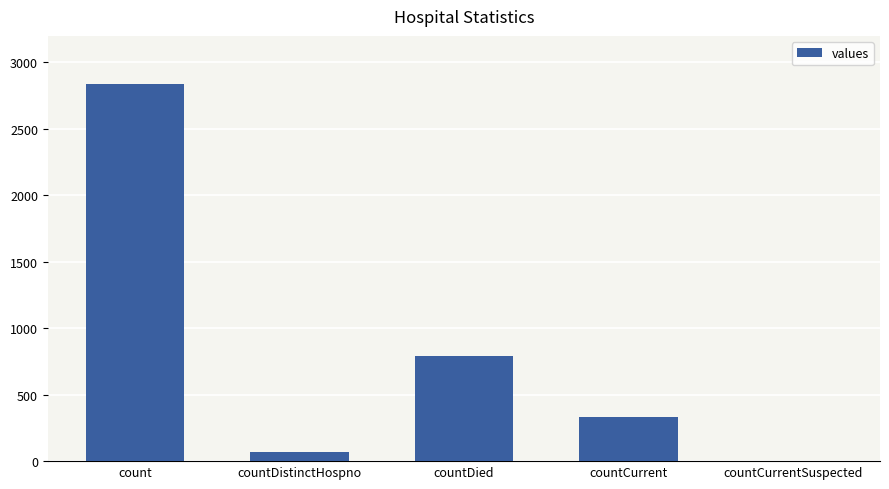

Reading left to right, extract all data points from this chart.

count=2840	countDistinctHospno=70	countDied=793	countCurrent=330	countCurrentSuspected=0